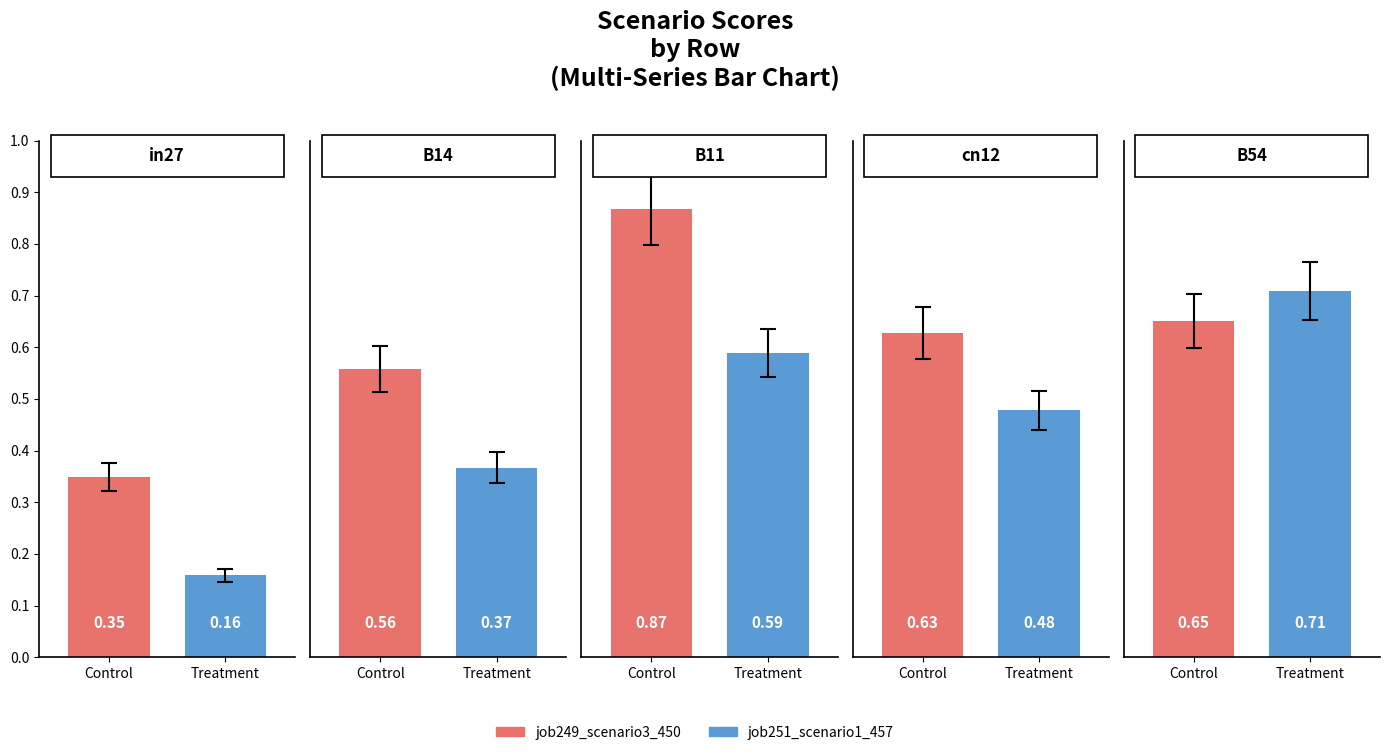

The value of job258_scenario0_467 at B54 is 0.9. True or false?

False